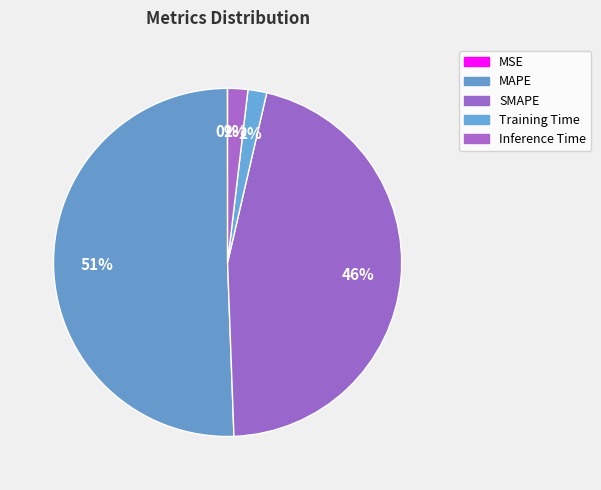

To the nearest percent, what is the combined percentage of MSE and Training Time?

2%